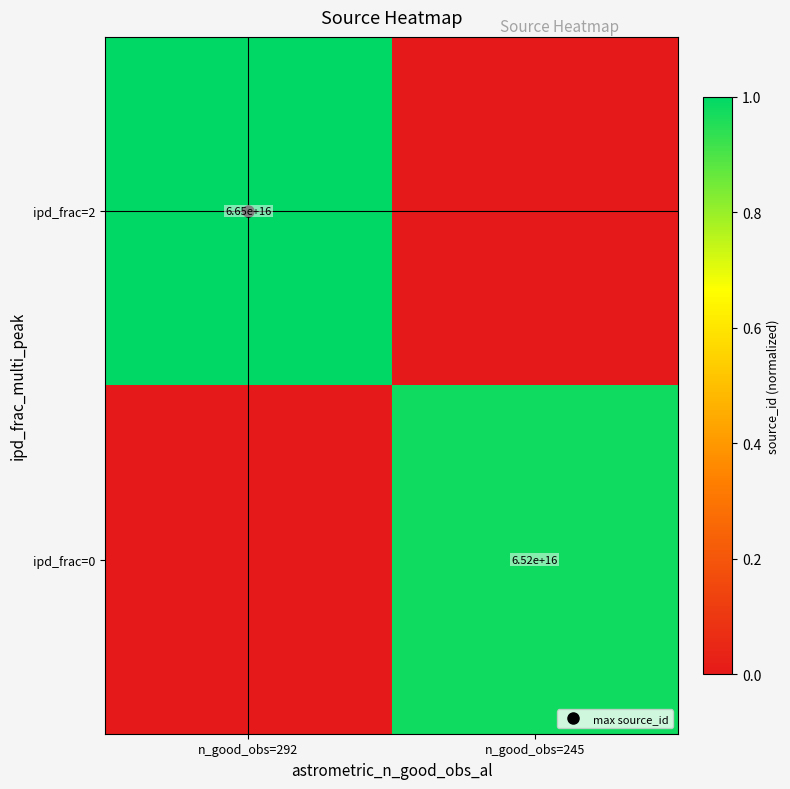

Is the value of ipd_frac=2 at n_good_obs=292 greater than the value of ipd_frac=0 at n_good_obs=292?

Yes